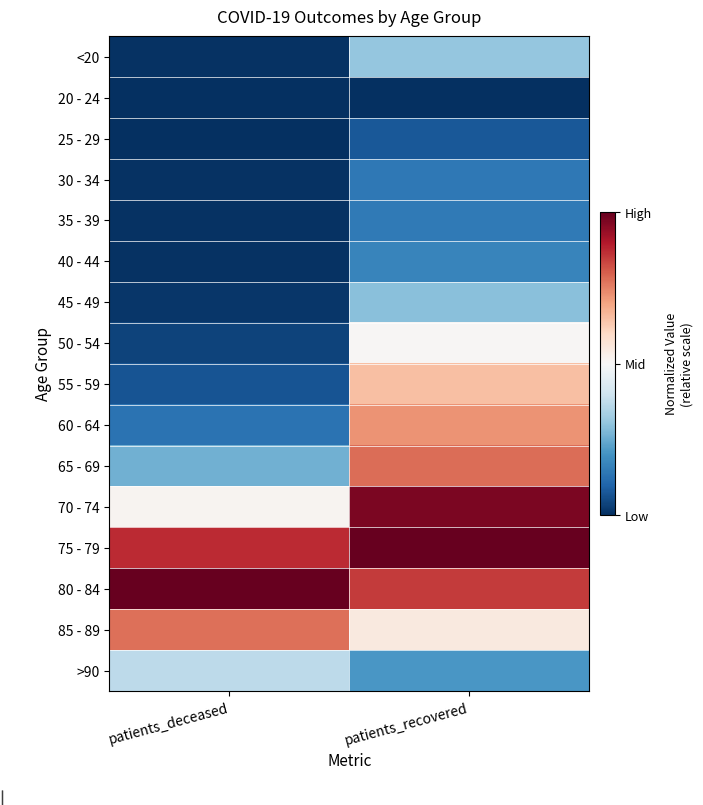

What is the total value across all series at patients_deceased?

-7.9